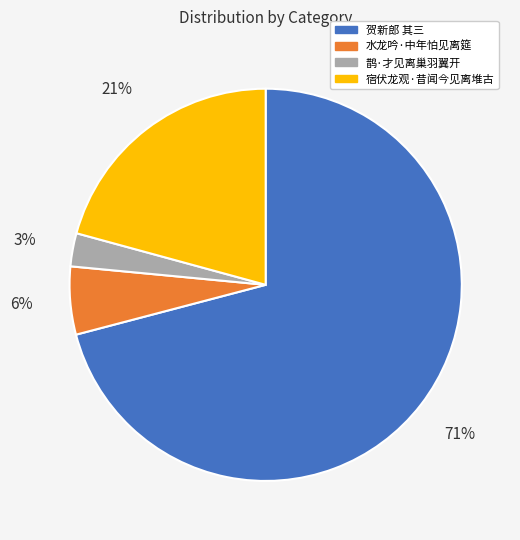

What percentage is the 宿伏龙观·昔闻今见离堆古 slice, to the nearest percent?

21%